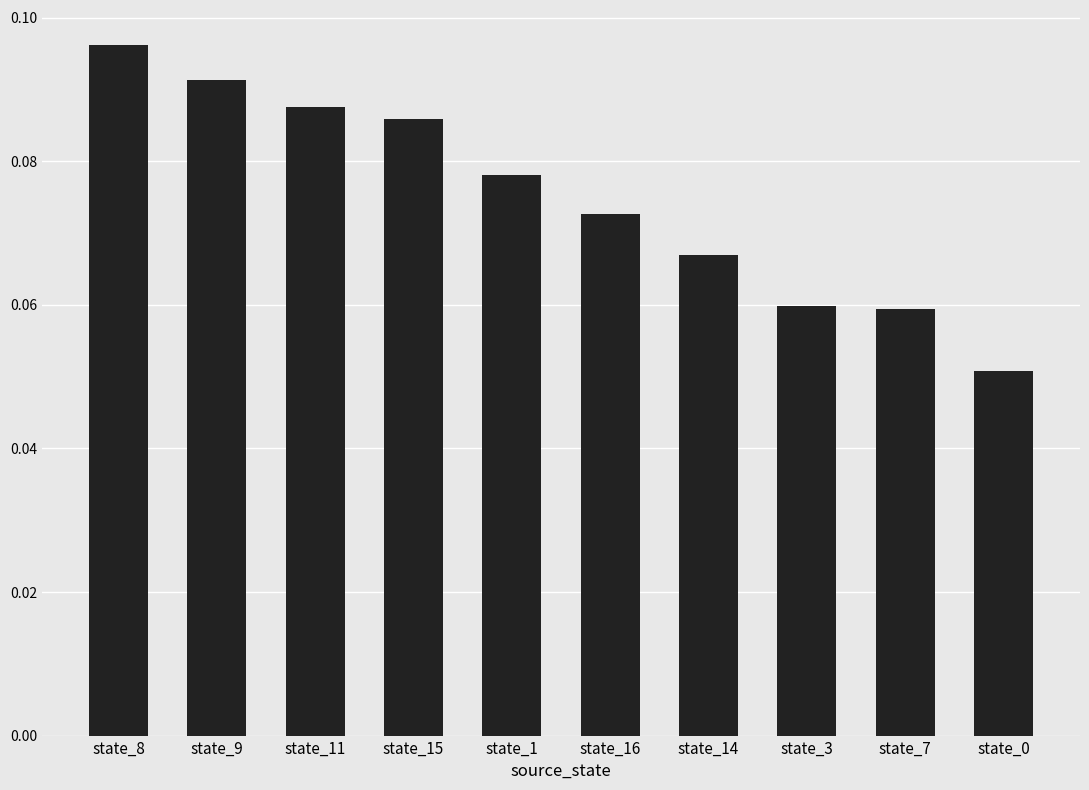

Between state_0 and state_9, which is larger?

state_9